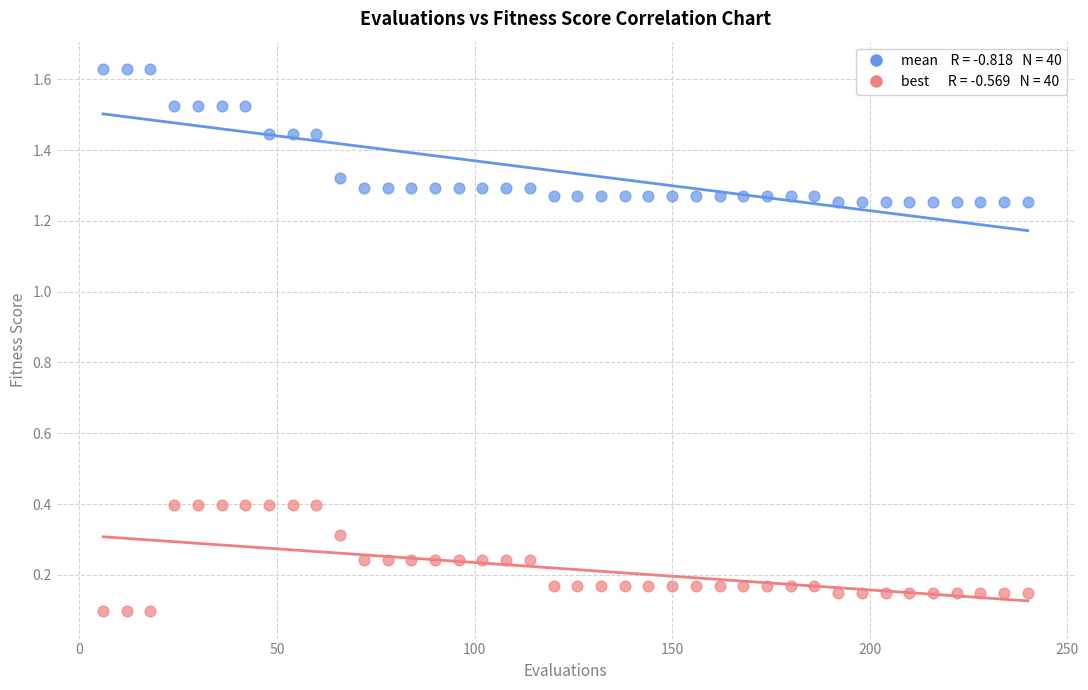

Across all data points, what is the range of X values (max minus min)?

234.0